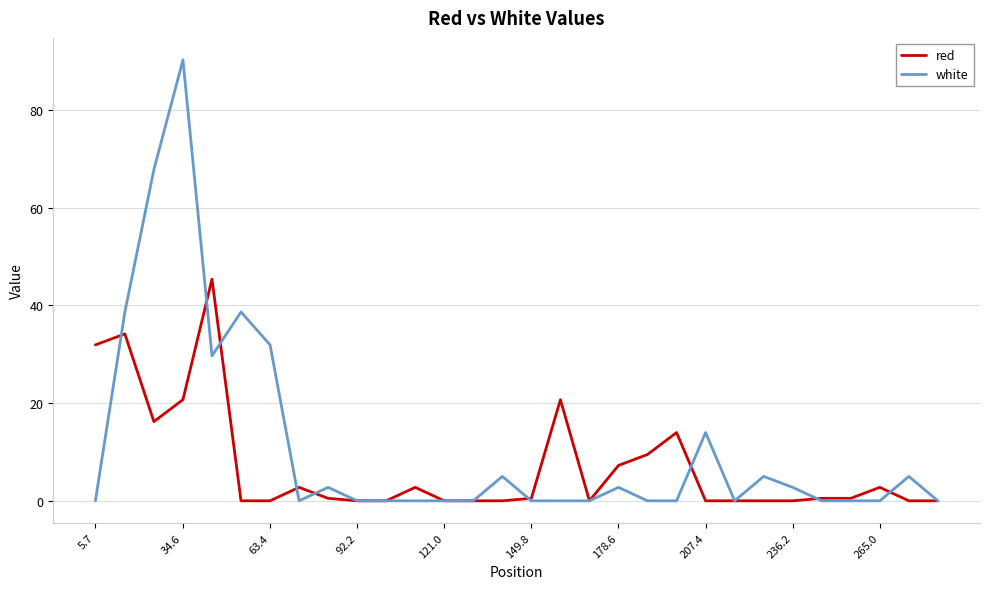

True or false: red and white cross at least once.

True